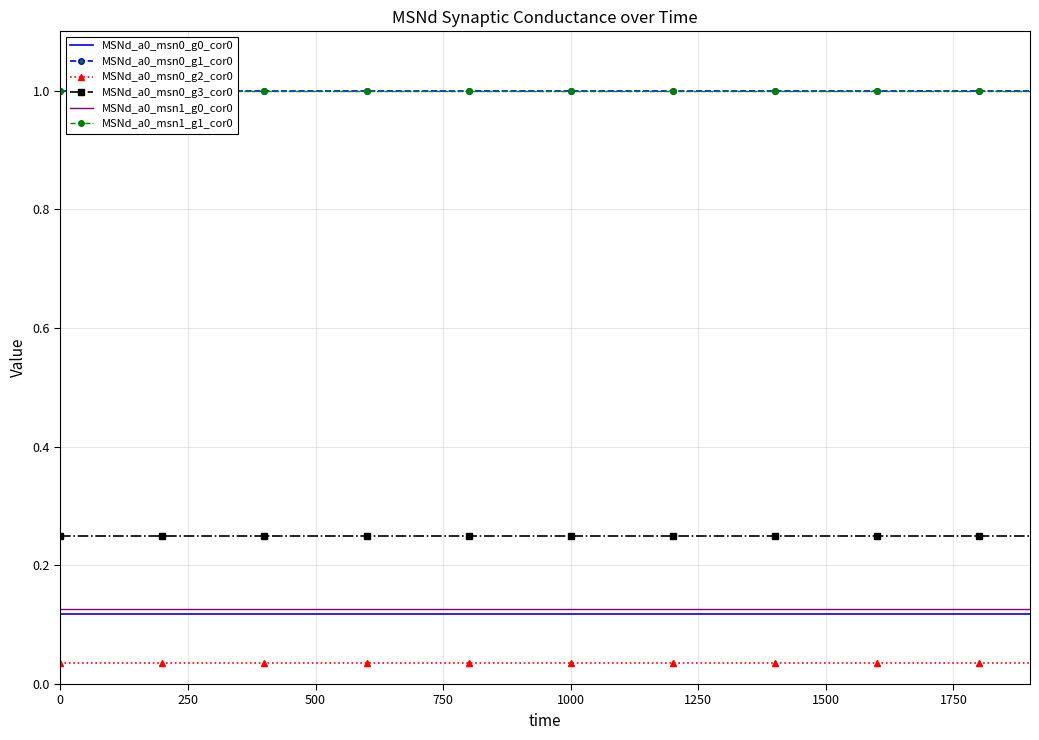

True or false: MSNd_a0_msn0_g2_cor0 and MSNd_a0_msn1_g0_cor0 intersect in this chart.

False